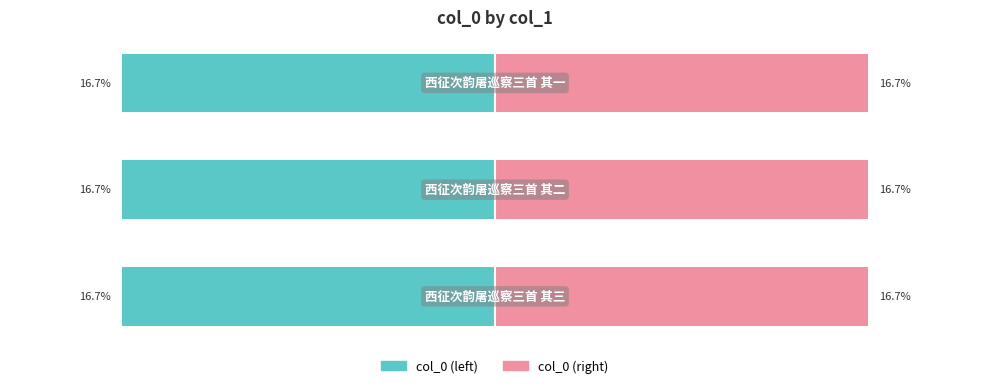

How many groups of bars are there?

3